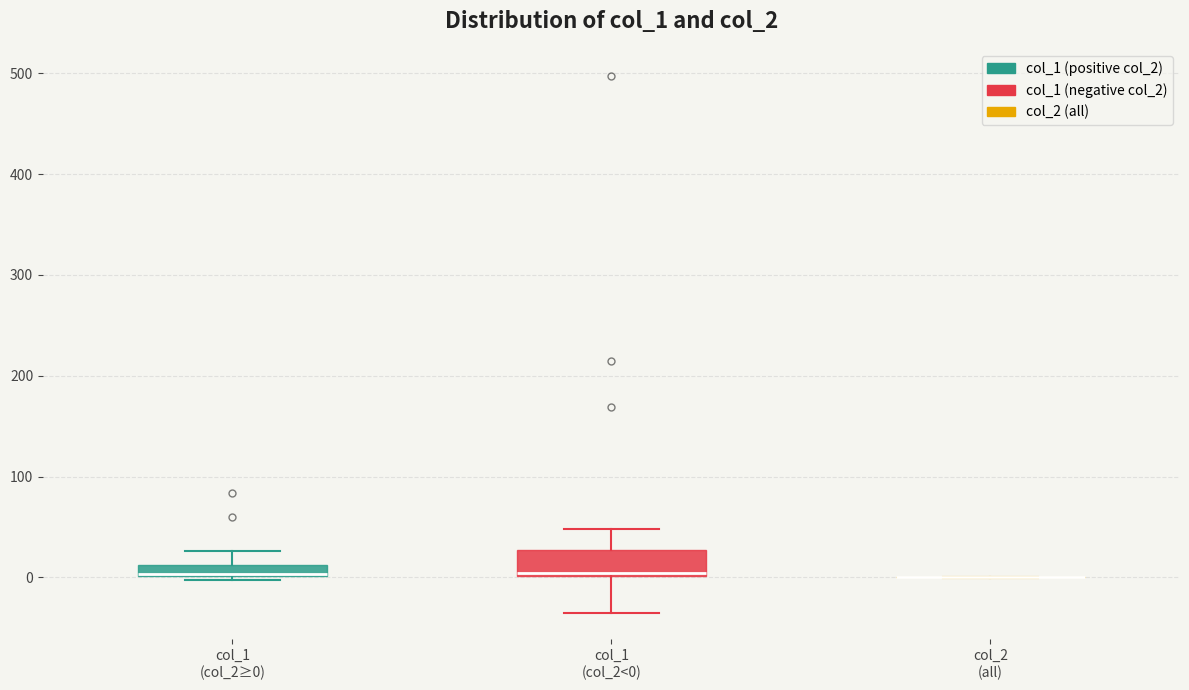

Comparing the boxes themselves (not the whiskers), which one is the tallest?

col_1 (col_2<0)